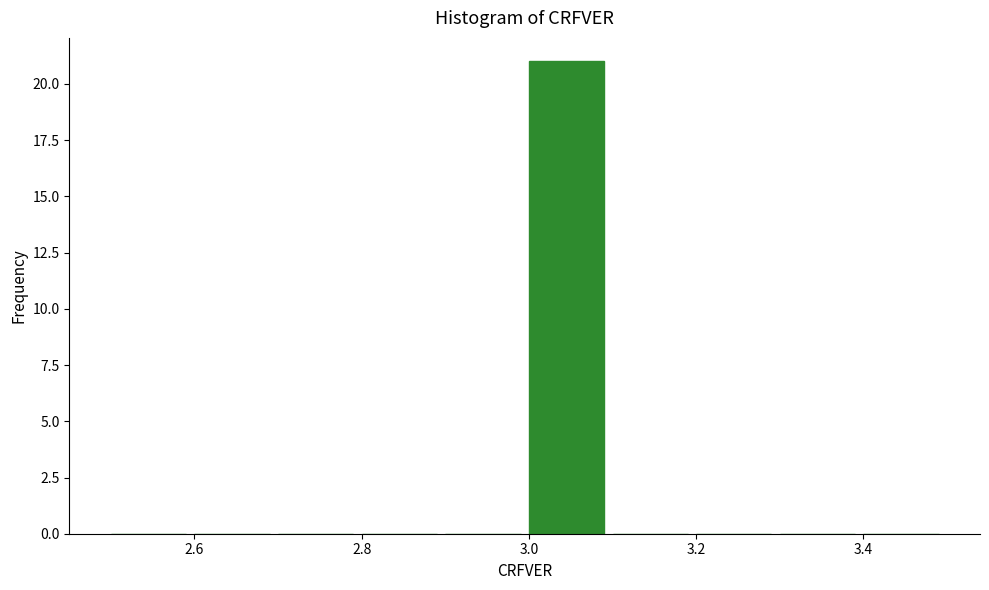

Reading left to right, transcribe this chart: for each bar, give the range it covers on the x-axis and its height. The values are not printed on the chart, so give them approximately, as read against the axis.

2.5 to 2.6: 0
2.6 to 2.7: 0
2.7 to 2.8: 0
2.8 to 2.9: 0
2.9 to 3.0: 0
3.0 to 3.1: 21
3.1 to 3.2: 0
3.2 to 3.3: 0
3.3 to 3.4: 0
3.4 to 3.5: 0